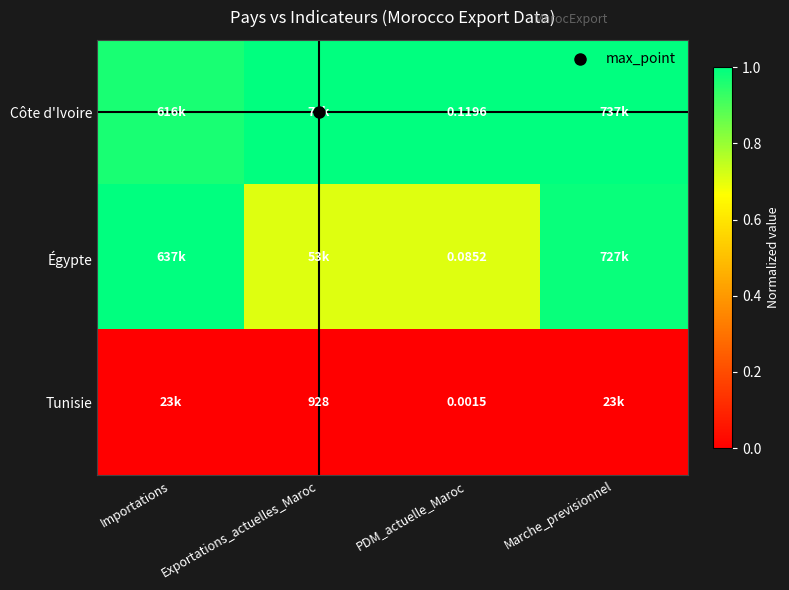

True or false: Tunisie has a value of 0.0 at Exportations_actuelles_Maroc.

True